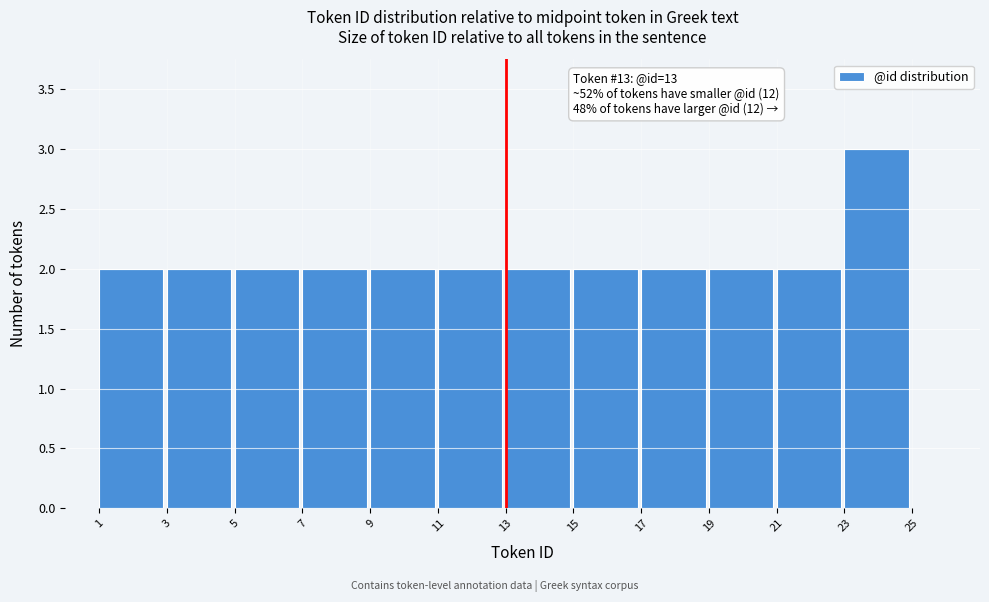

Over which range of the x-axis is the bar tallest?

23 to 25